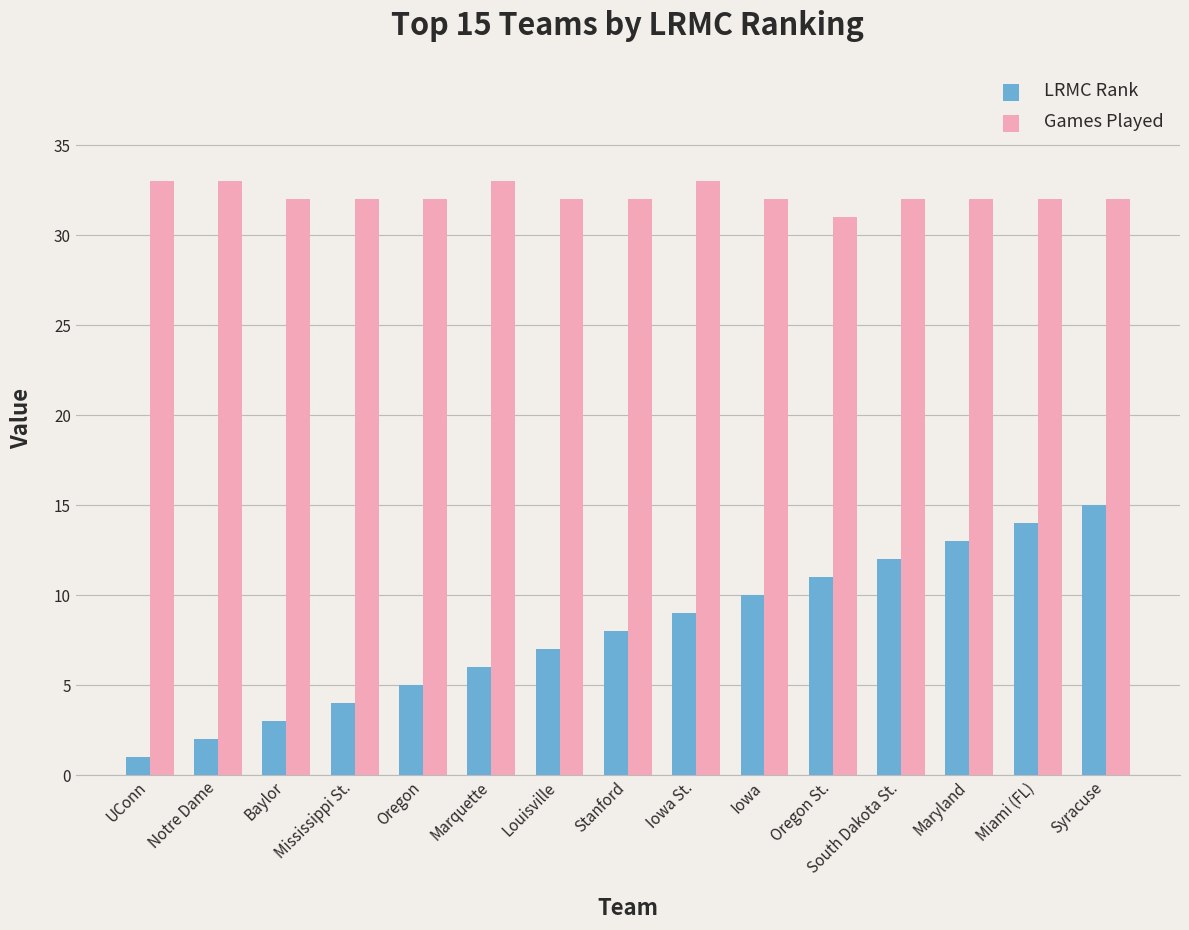

What is the maximum value for Games Played?

33